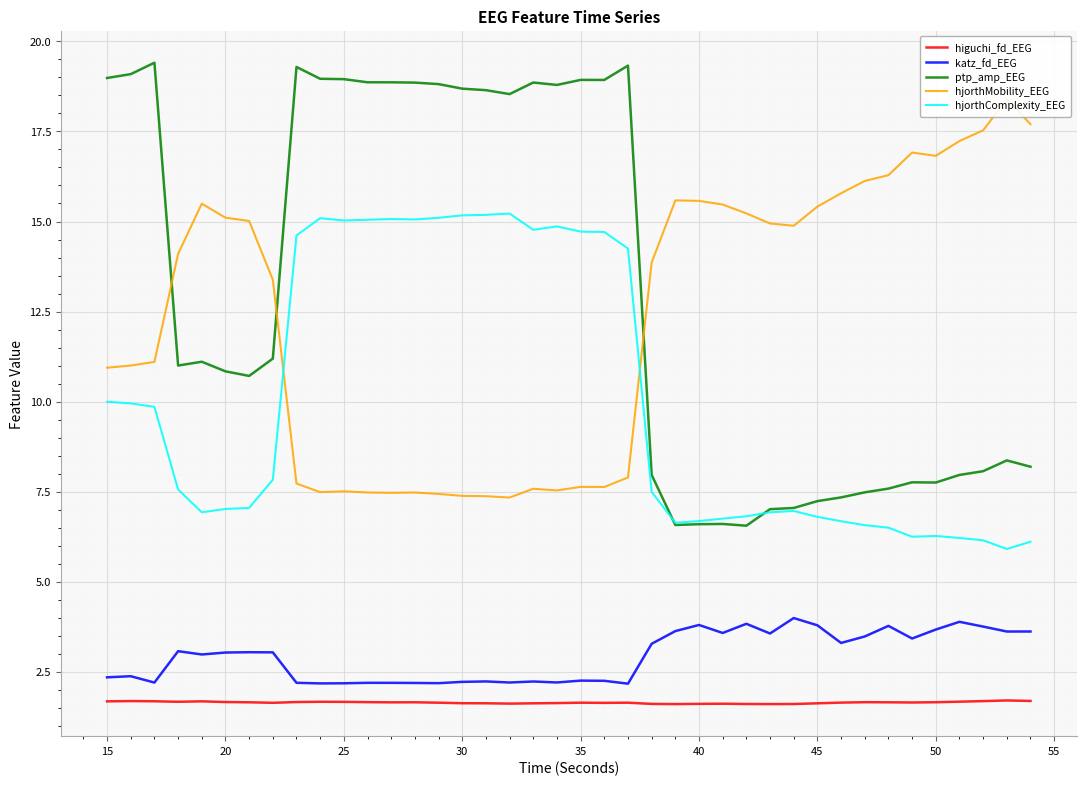

True or false: higuchi_fd_EEG and katz_fd_EEG cross at least once.

False